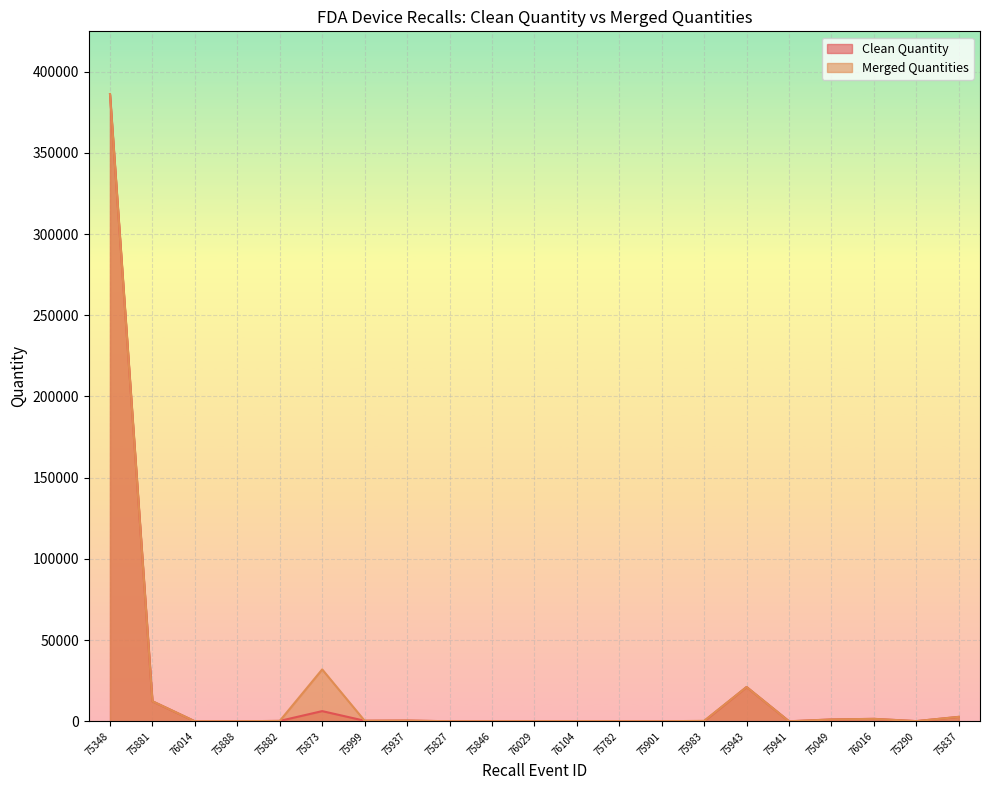

True or false: Clean Quantity and Merged Quantities intersect in this chart.

False